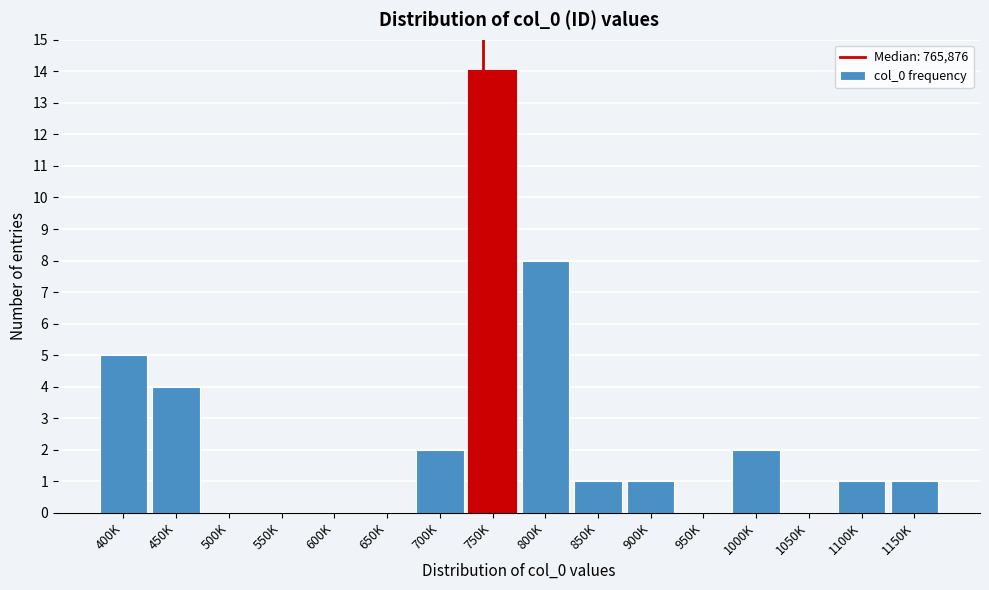

The value at 550K is 0. True or false?

True